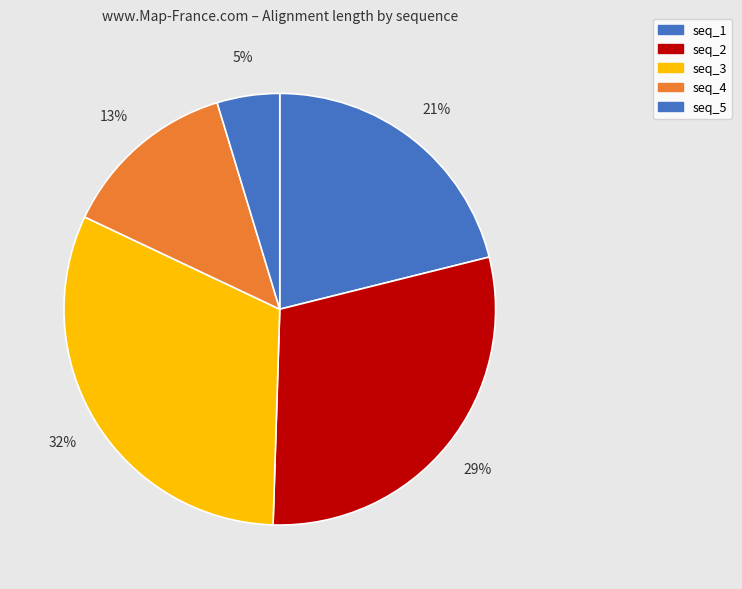

Between seq_2 and seq_5, which is larger?

seq_2